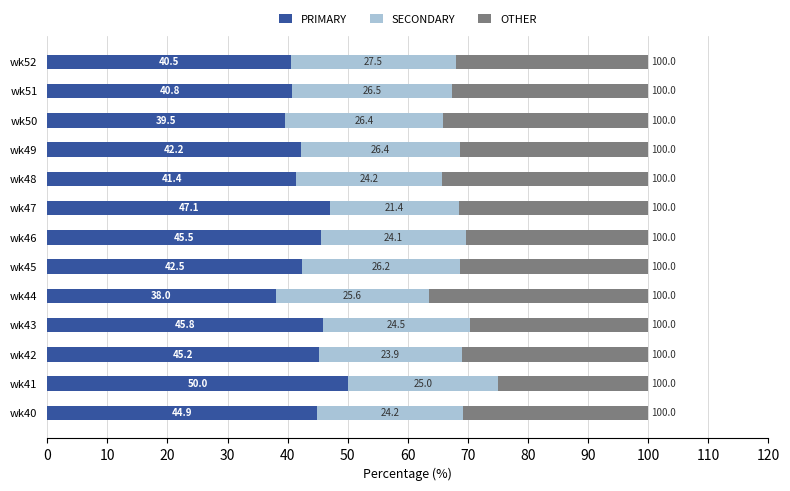

What is the maximum value for PRIMARY?

50.0